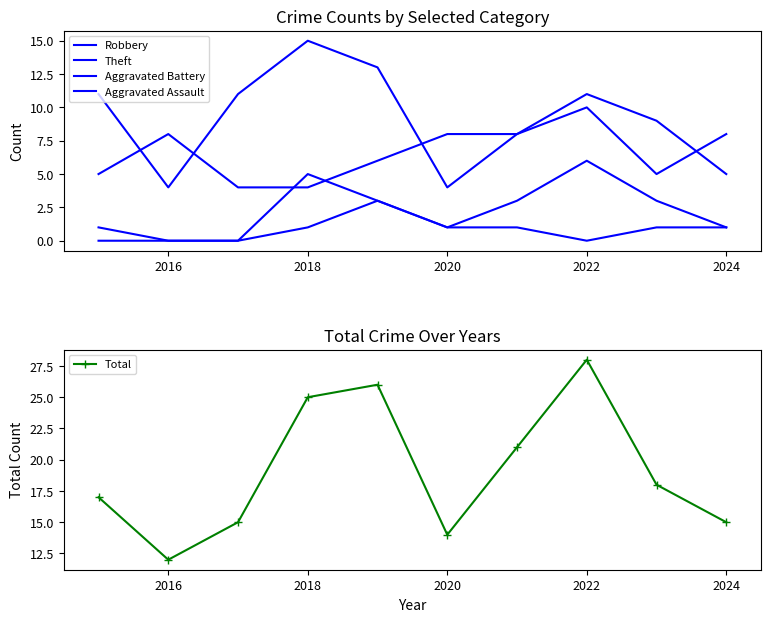

Rank the series by their maximum value, from lowest to highest.

Aggravated Assault, Aggravated Battery, Robbery, Theft, Total